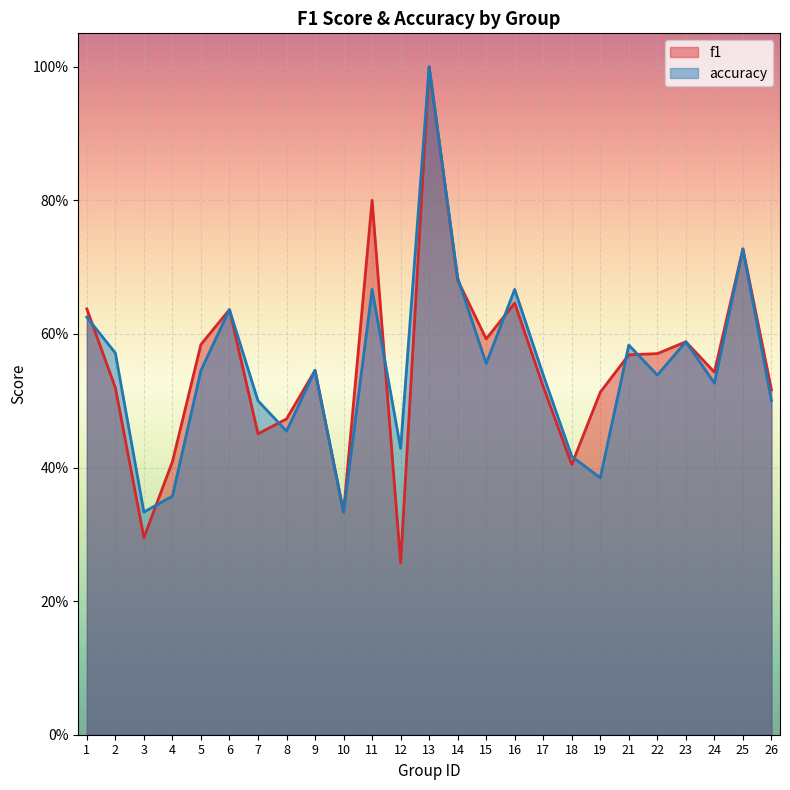

The value of f1 at 6 is 0.3. True or false?

False